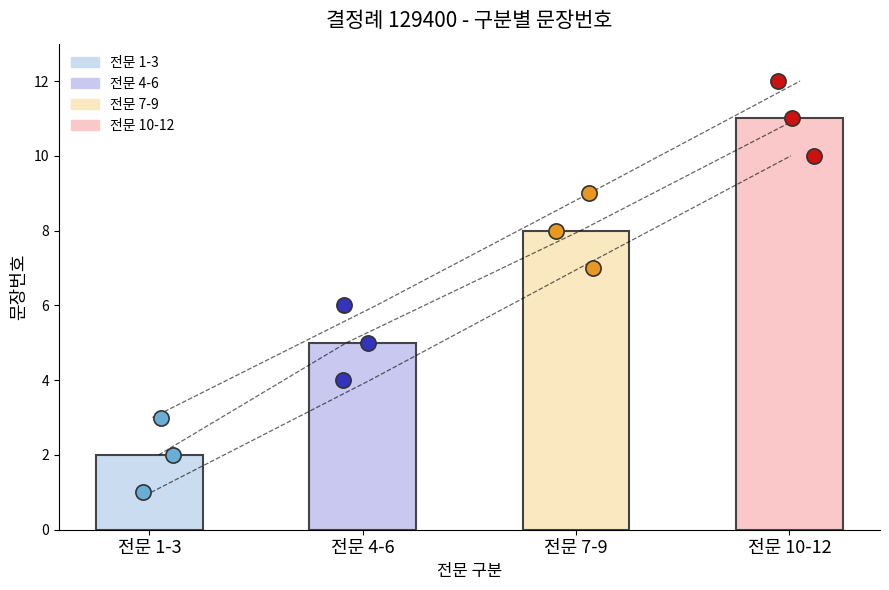

Between 전문-12 and 전문-10, which is larger?

전문-12